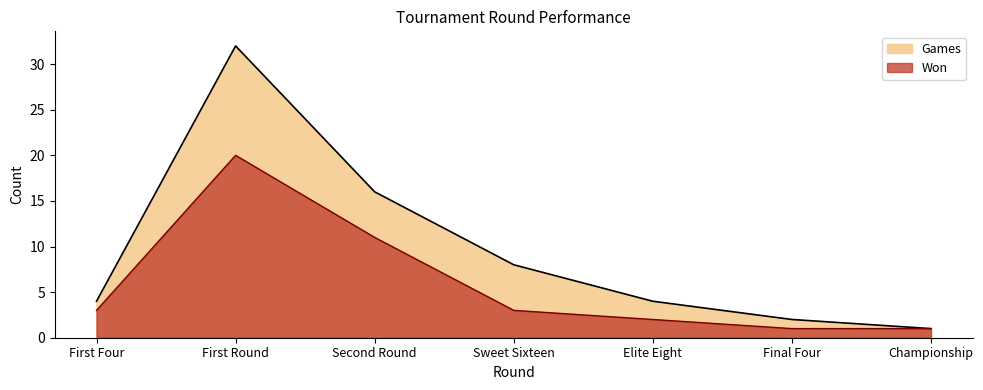

List the series in order of their overall mean, highest first.

Games, Won